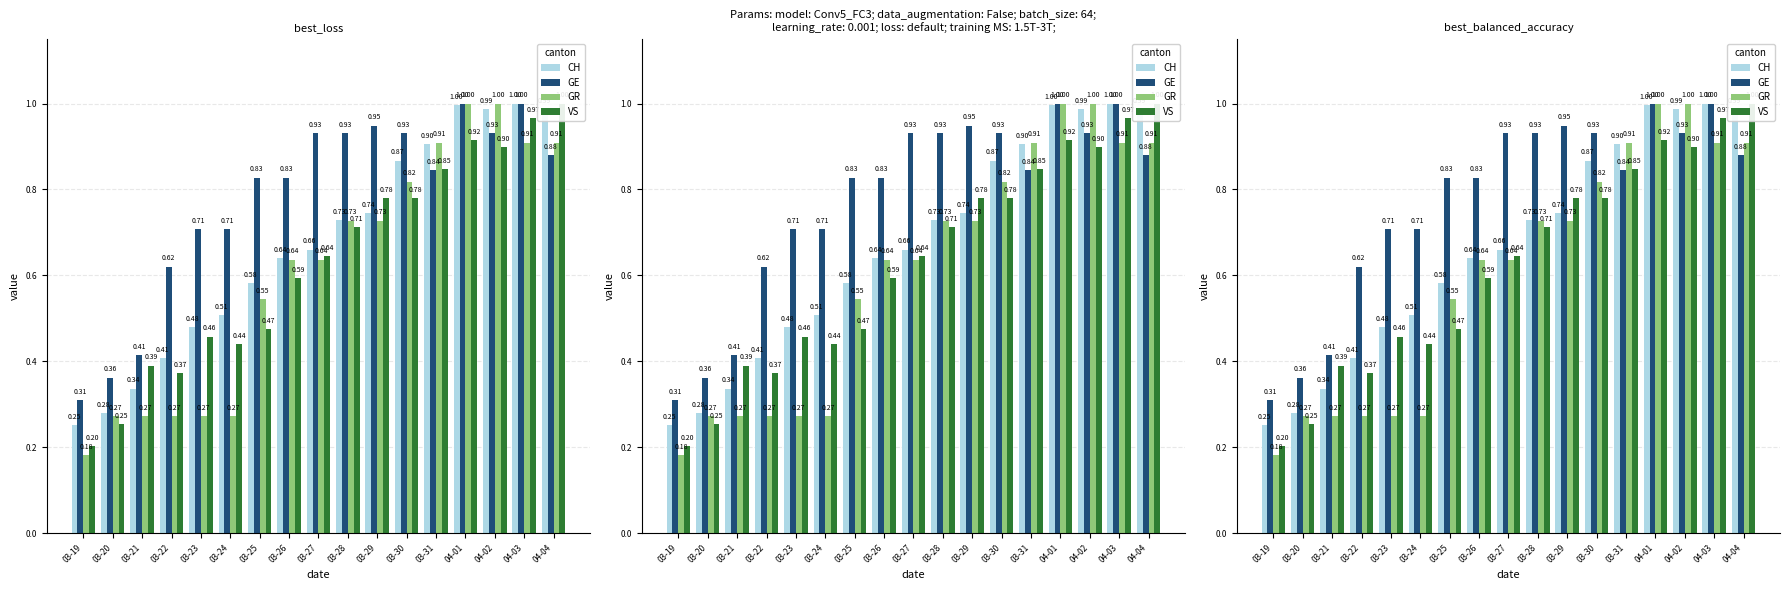

How many categories are shown in the chart?

17